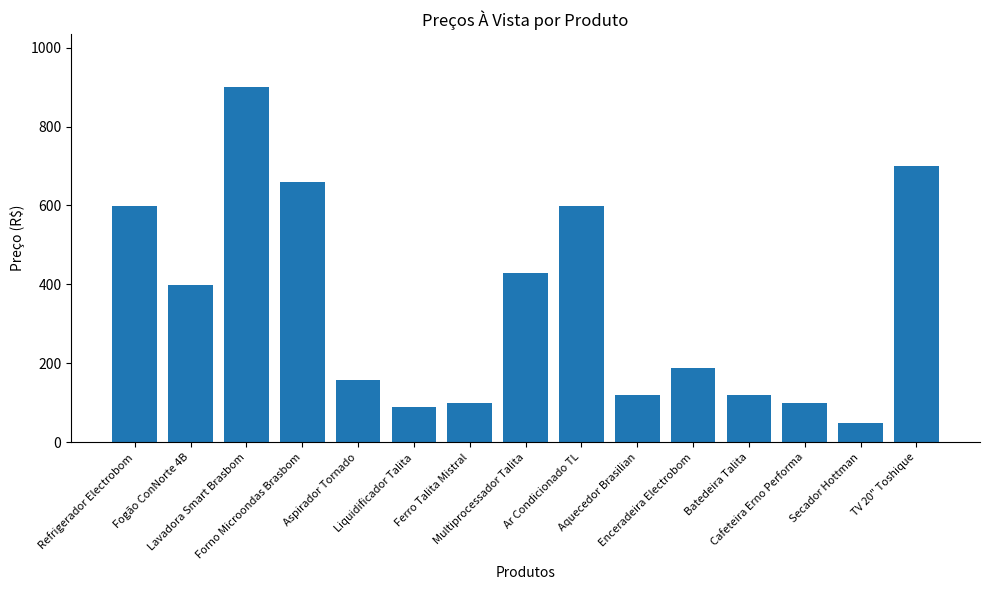

What is the change in value from Aspirador Tornado to Multiprocessador Talita?

+270